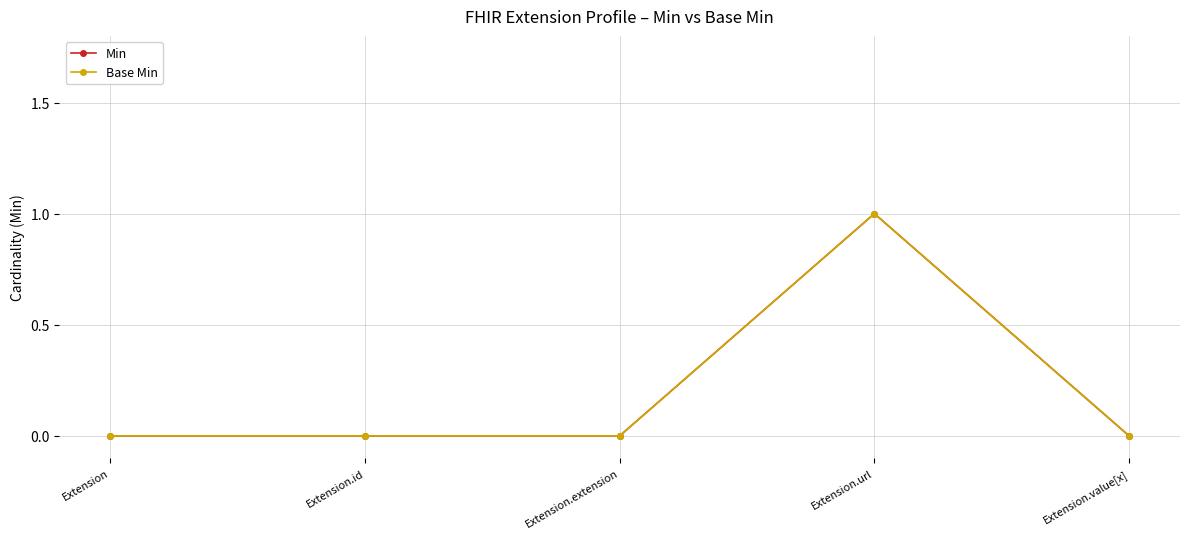

Does the chart have visible grid lines?

Yes